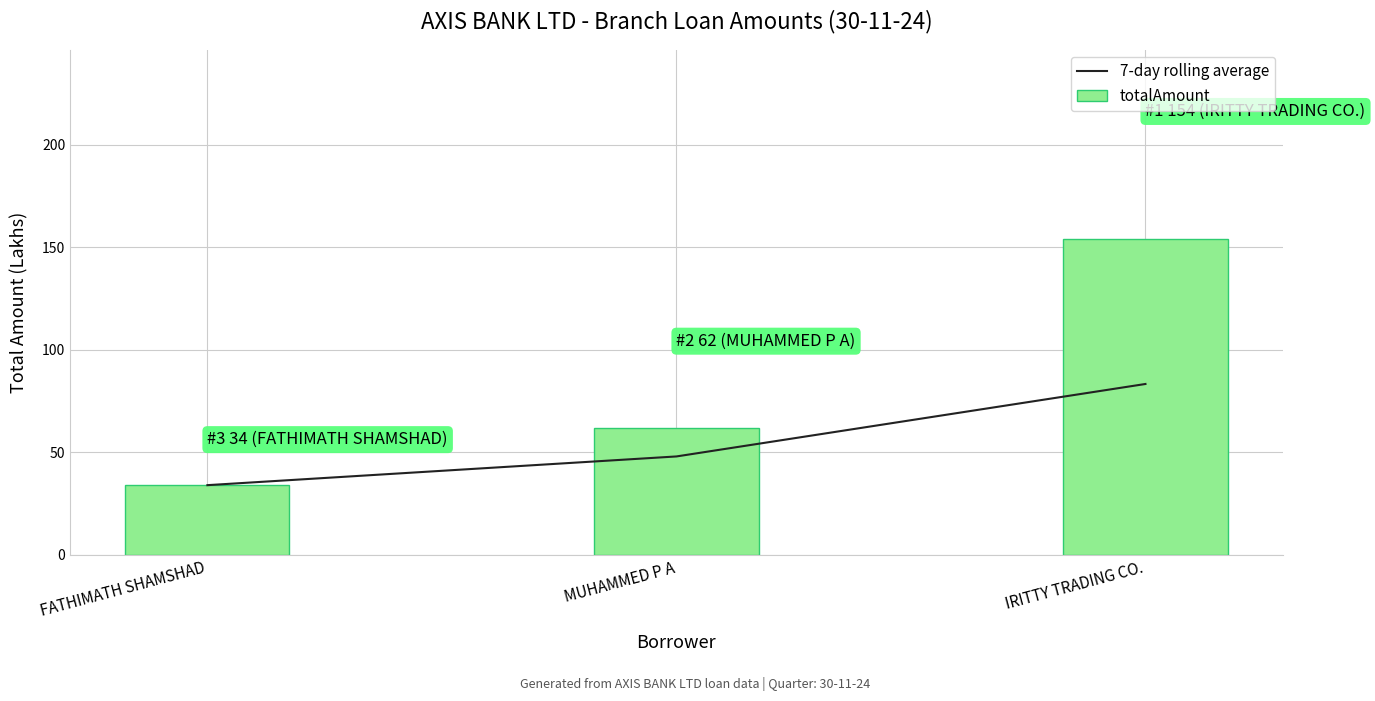

Where does the 7-day rolling average series first go above 48?

IRITTY TRADING CO.